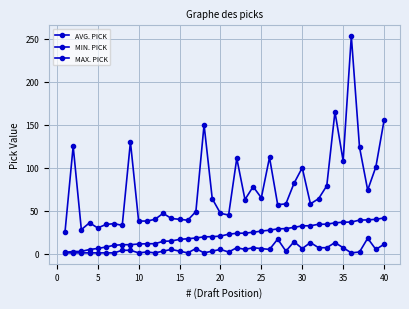

Count the number of data series in this chart.

3